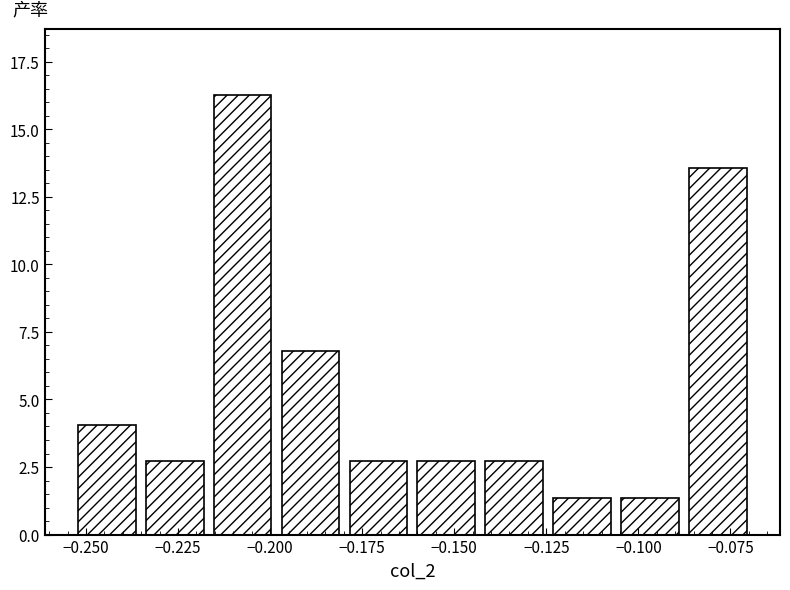

Around what value on the x-axis is the tallest bar? Give the approximate position of its centre, as read against the axis.

-0.205